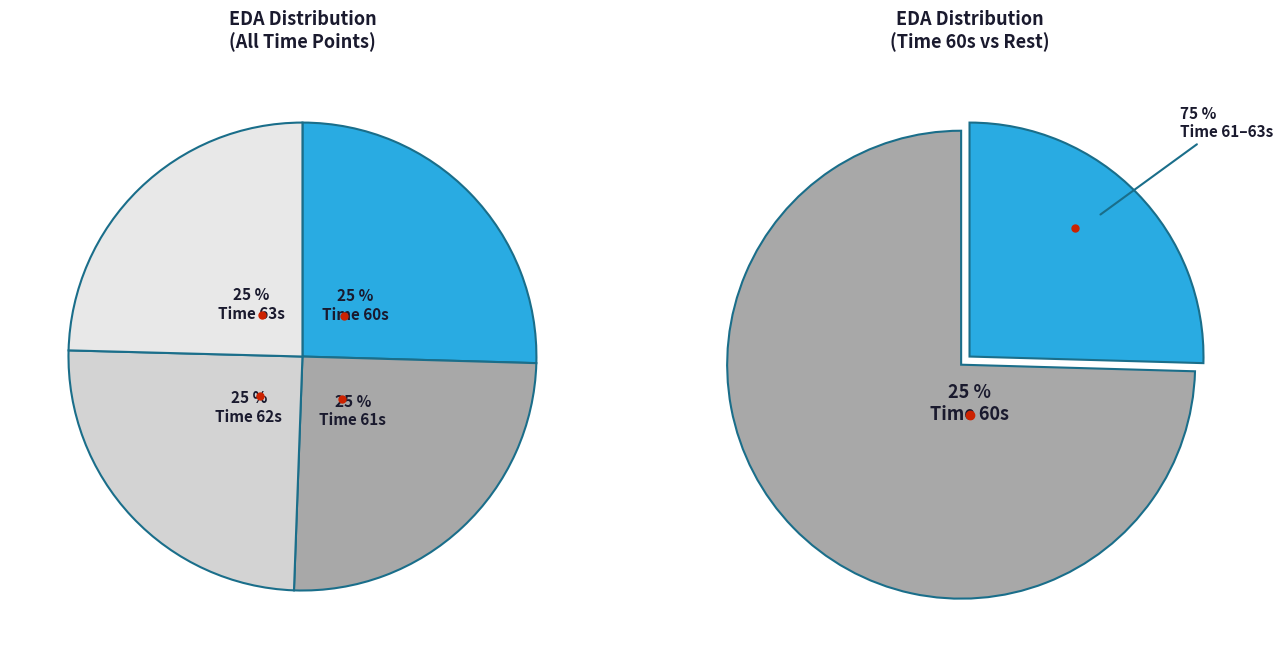

What percentage is the 62 slice, to the nearest percent?

25%